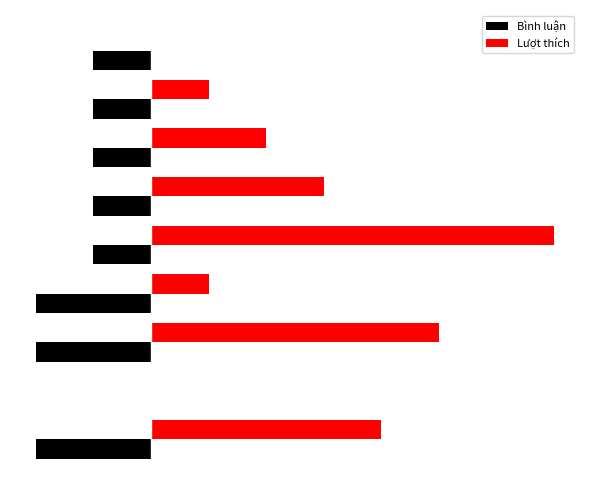

What are all the series names shown in the legend?

Bình luận, Lượt thích